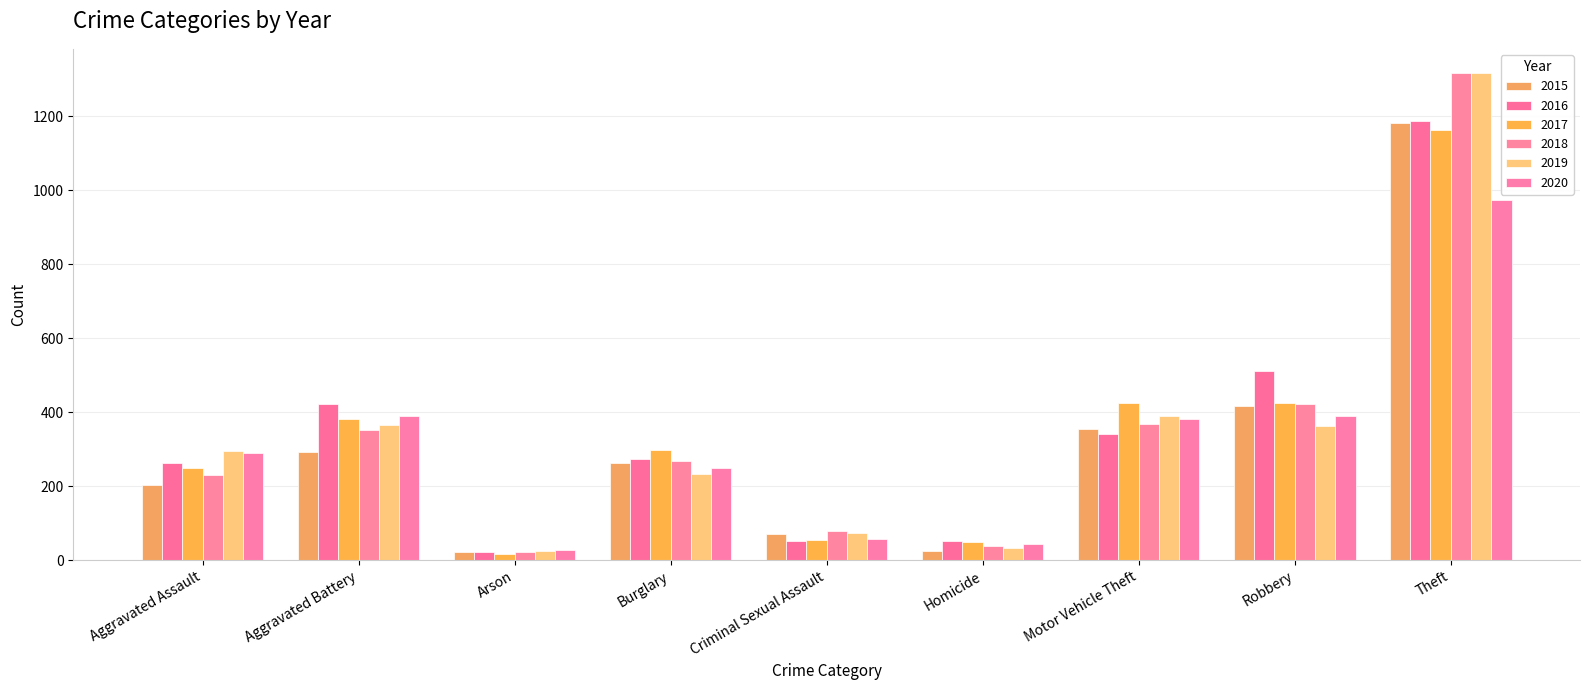

What position from the left is Arson?

3